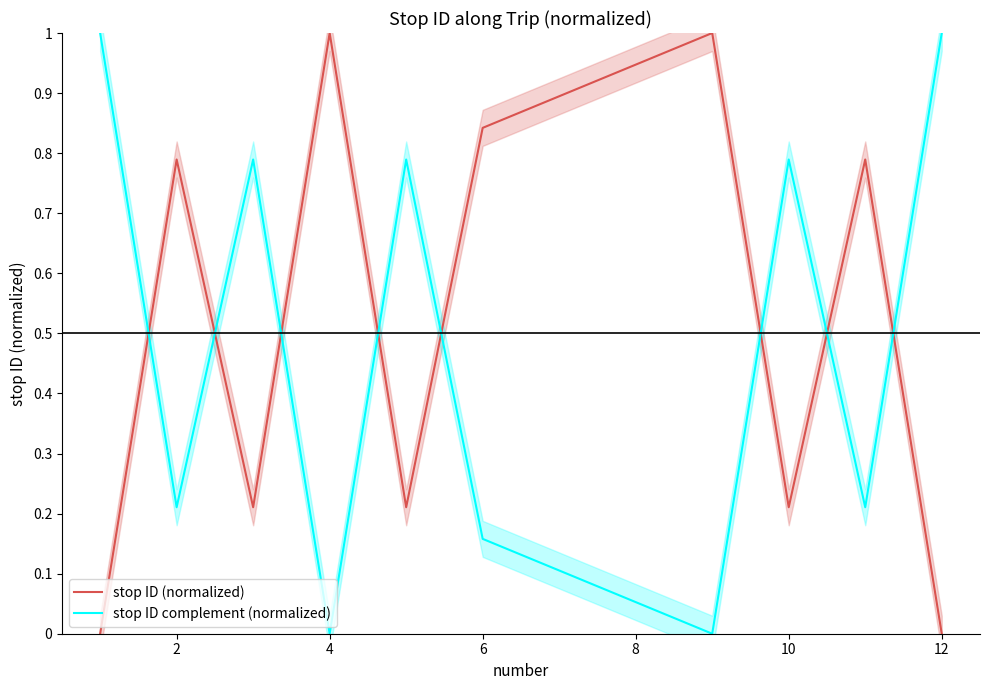

True or false: stop ID (normalized) has a value of 0.3 at 8.

False